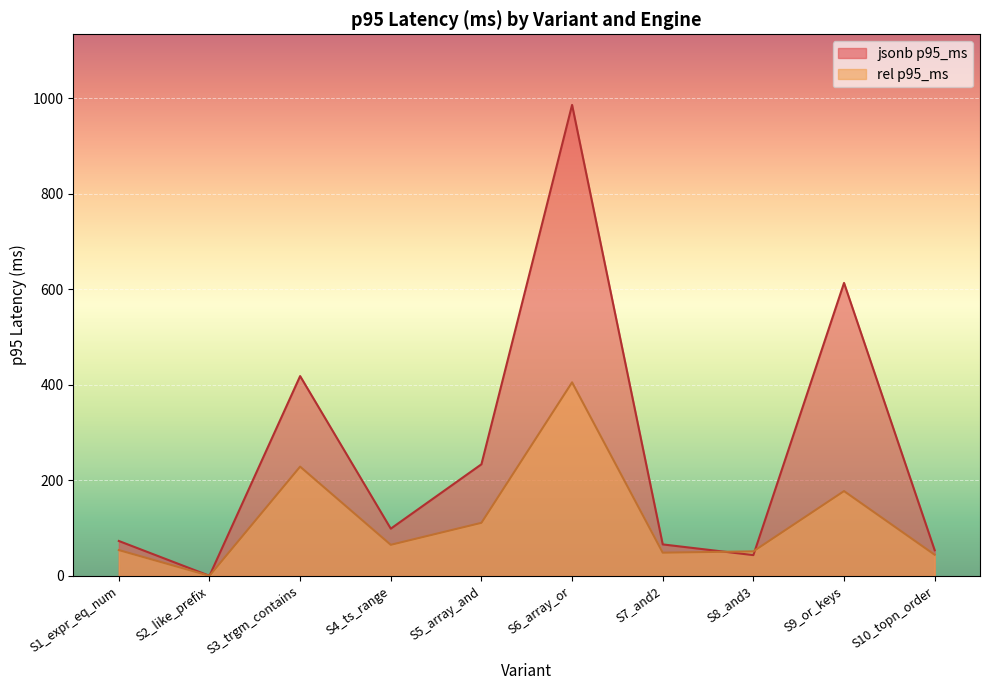

True or false: jsonb p95_ms has a value of 418.3 at S3_trgm_contains.

True